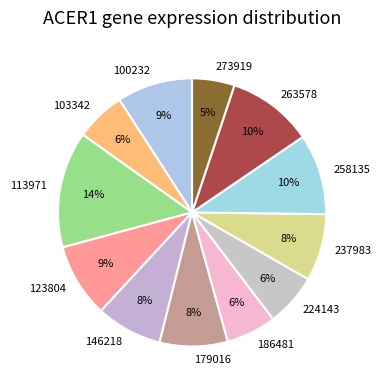

What is the largest slice in the pie chart?

113971